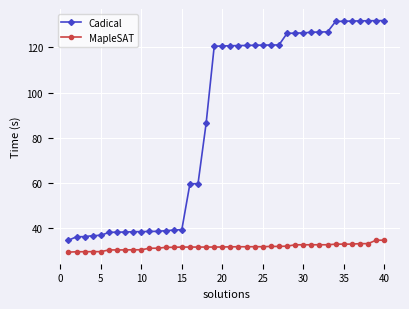

What is the sum of all Cadical values?

3541.6